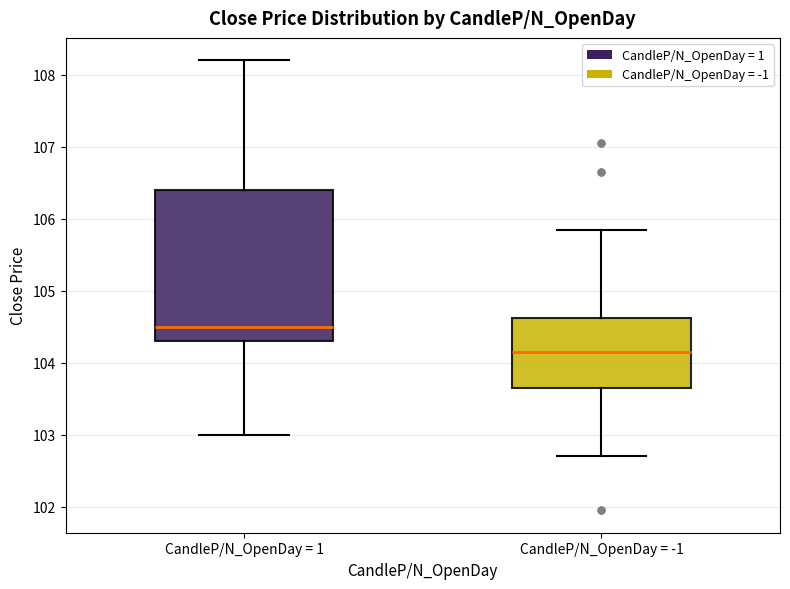

Reading left to right, read every box against the y-axis: the position of its median line, the range the box covers, and the ends of its whiskers. The values are not printed on the chart, so give them approximately, as read against the axis.

CandleP/N_OpenDay = 1: median 104.5, box 104.3 to 106.4, whiskers 103.0 to 108.2
CandleP/N_OpenDay = -1: median 104.2, box 103.7 to 104.6, whiskers 102.7 to 105.9